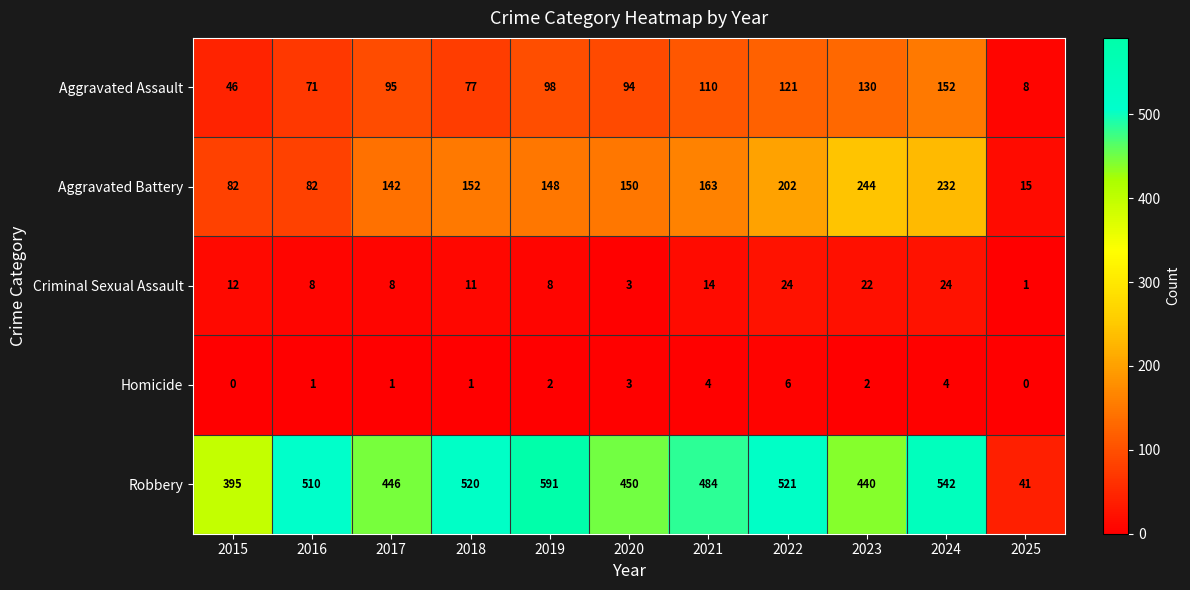

What is the maximum value shown in the chart?

591